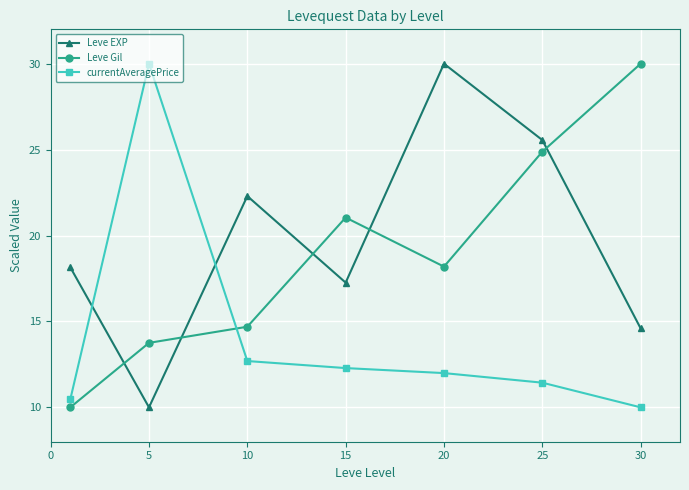

True or false: currentAveragePrice and Leve Gil cross at least once.

True